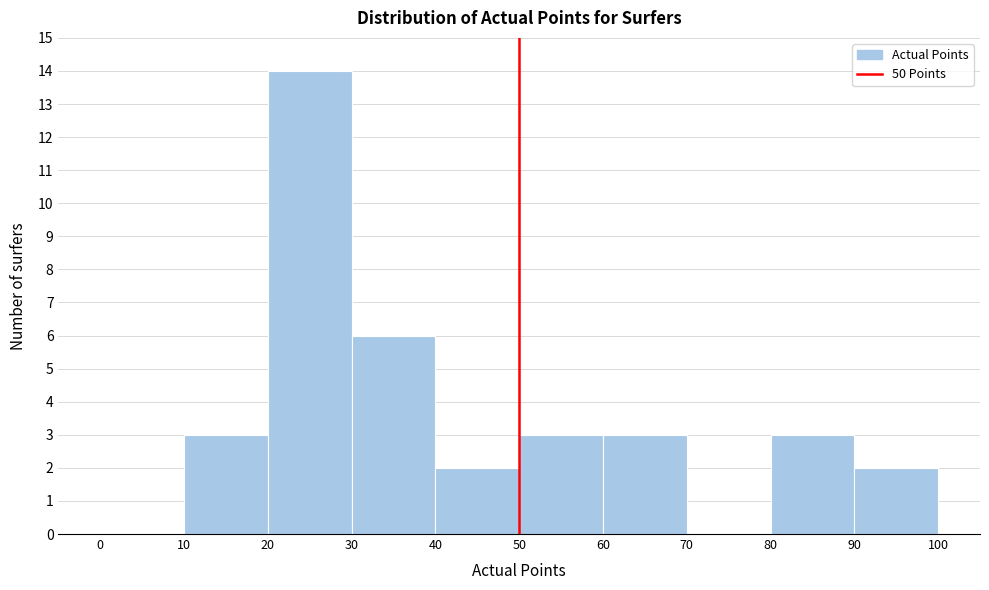

Which range on the x-axis has the tallest bar?

20 to 30